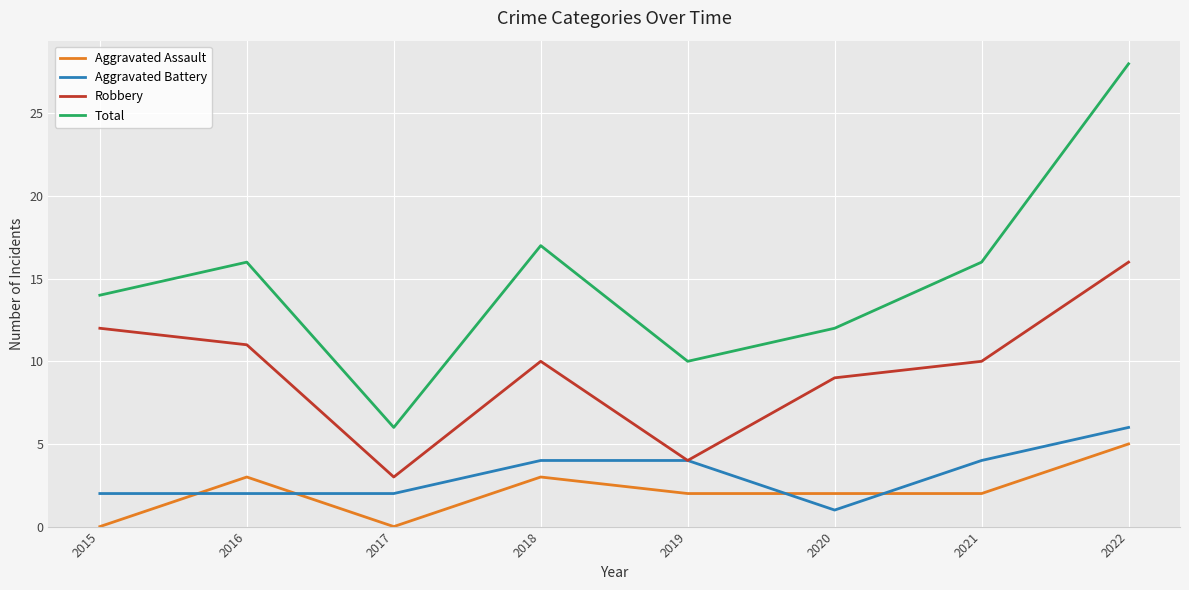

Between 2016 and 2017, which series saw the biggest shift?

Total